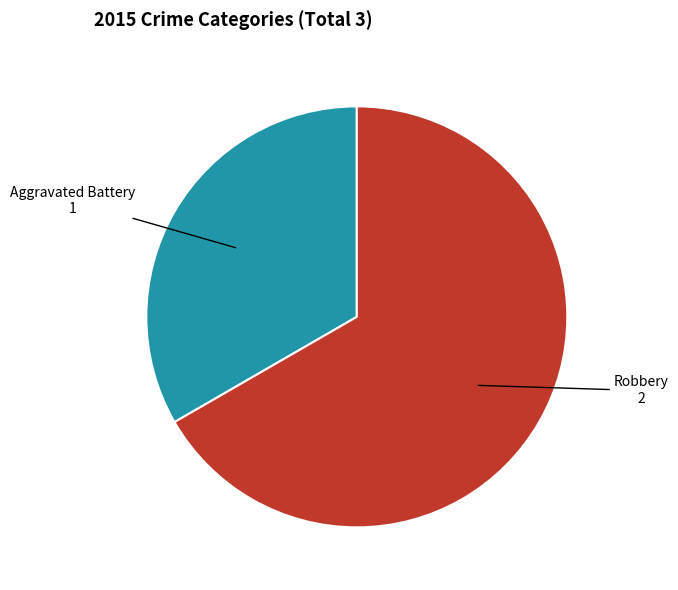

What is the smallest slice in the pie chart?

Aggravated Battery